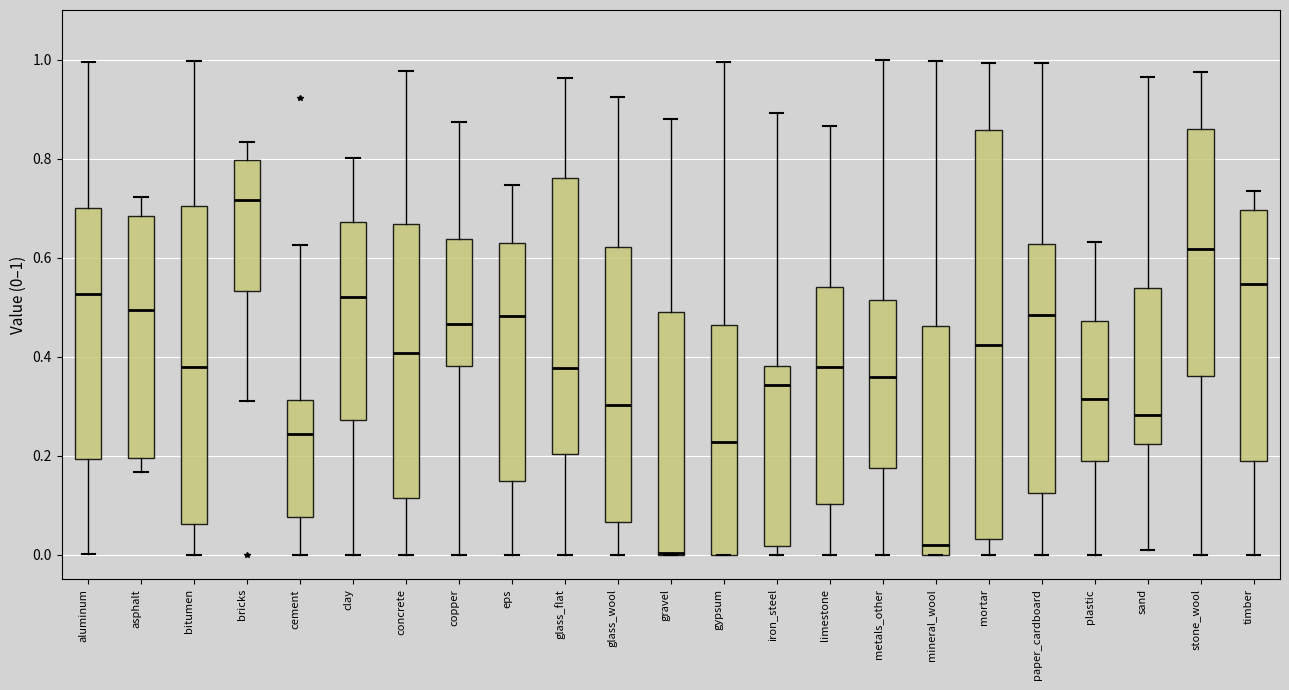

Which box is the tallest, from its lower edge to its upper edge?

mortar